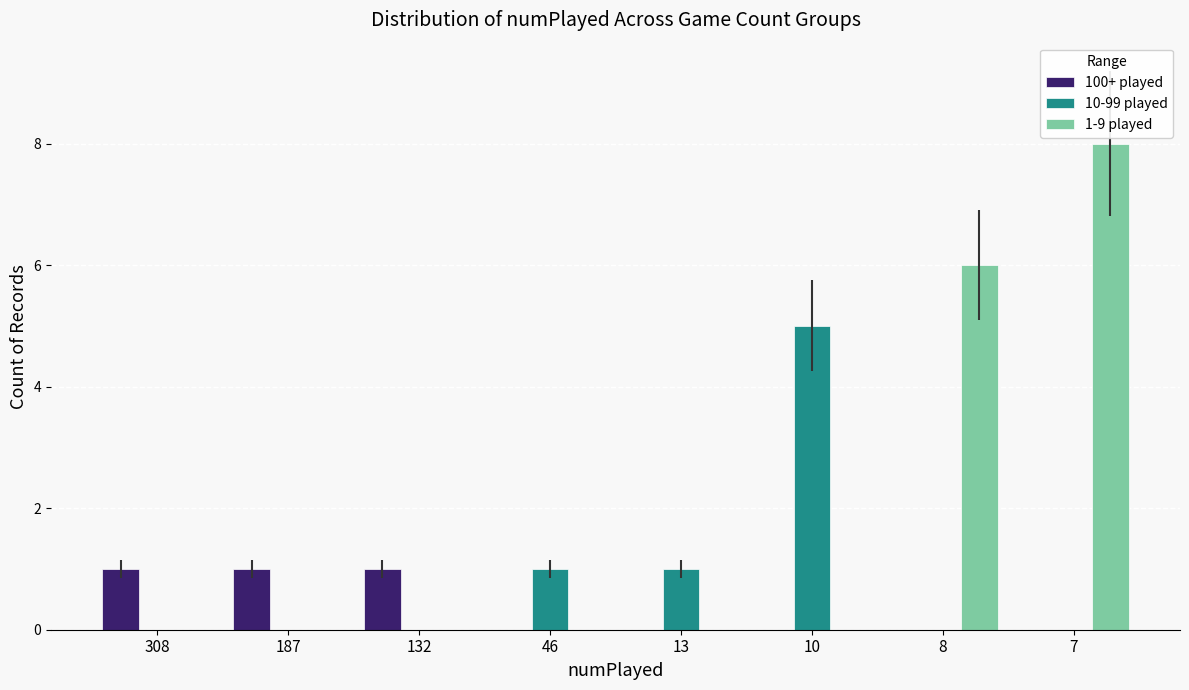

What is the sum of the 1-9 played values at 308 and 8?

6